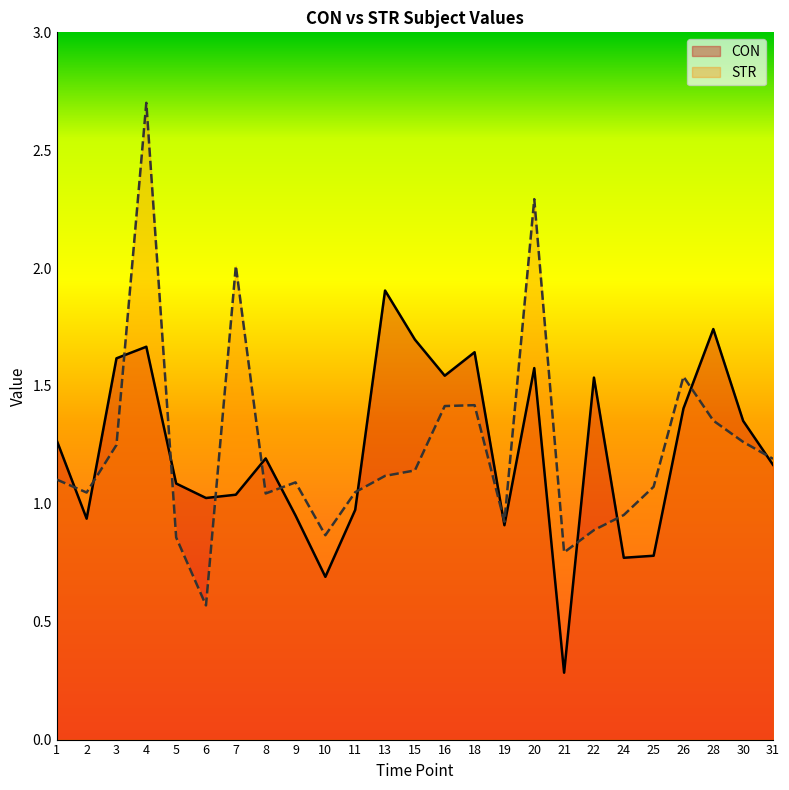

What is the greatest value displayed?

2.7